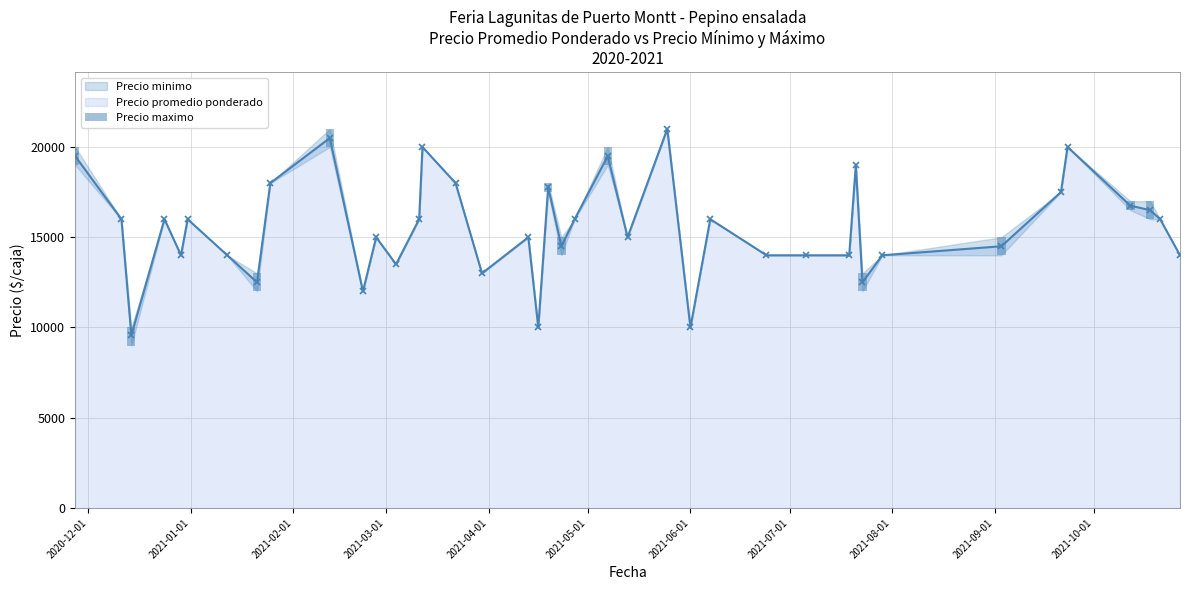

What is the value of the Precio promedio ponderado point at the 17th from the left?

13000